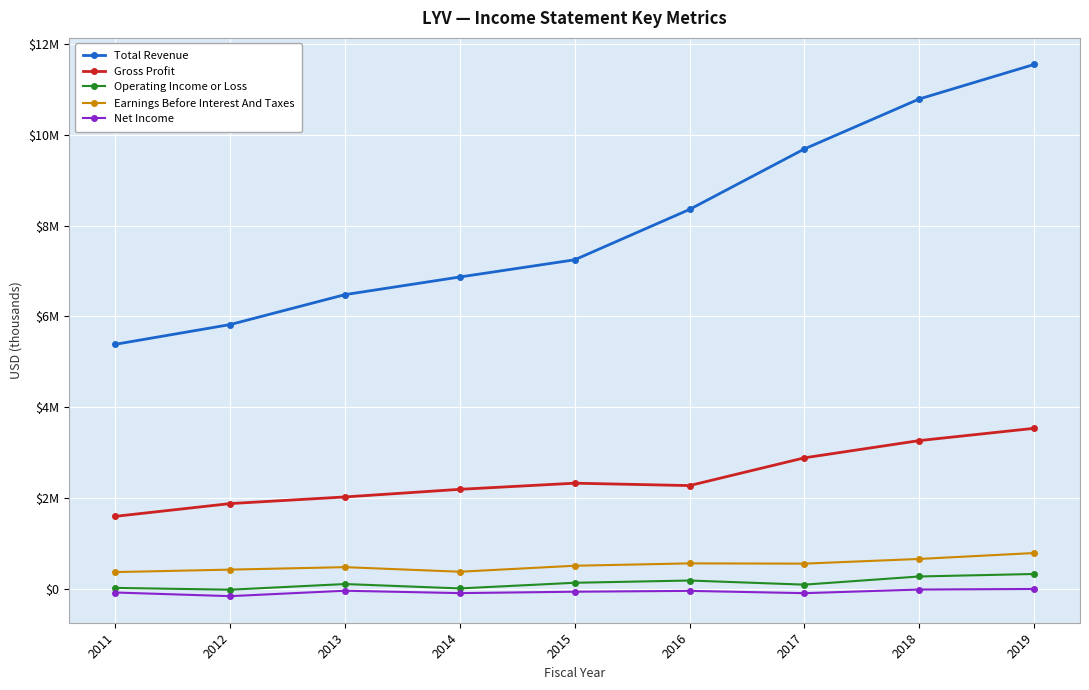

What is the value of the Earnings Before Interest And Taxes point at the 4th from the left?

374.6